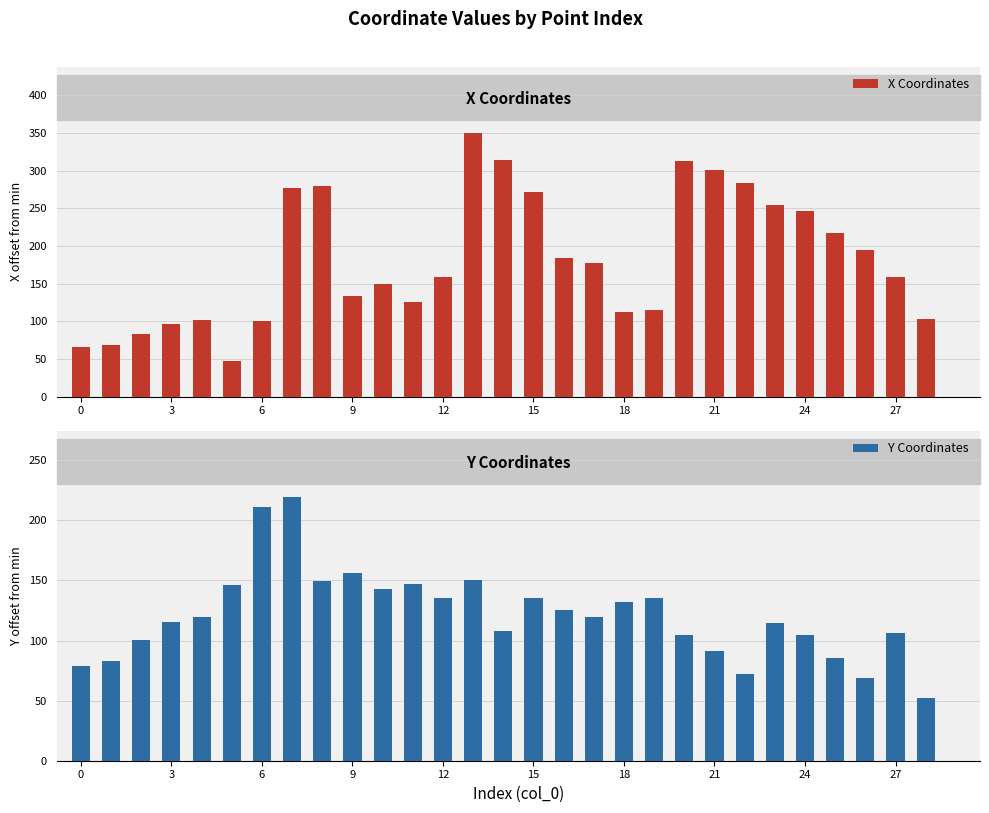

What are all the series names shown in the legend?

X Coordinates, Y Coordinates